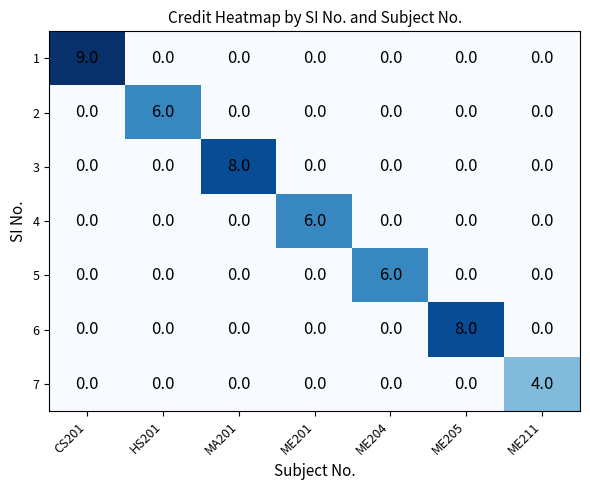

How many values in the 5 series exceed 0?

1